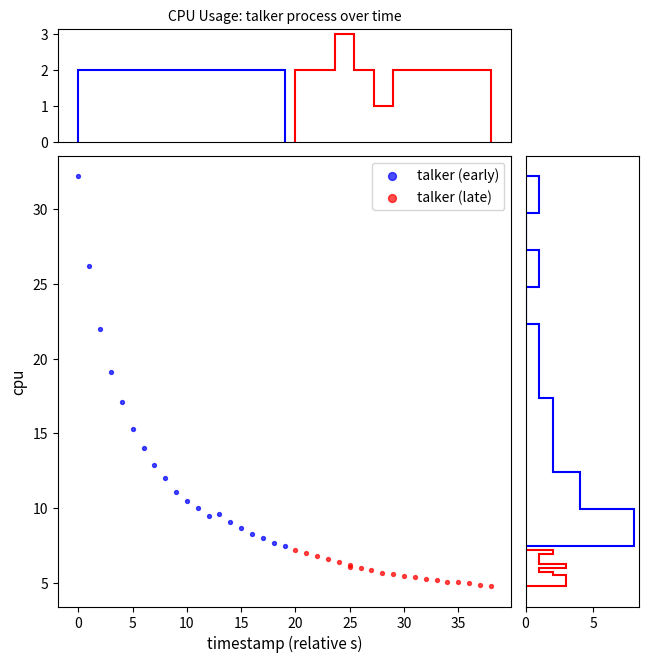

Which series reaches the maximum Y coordinate?

talker (early)